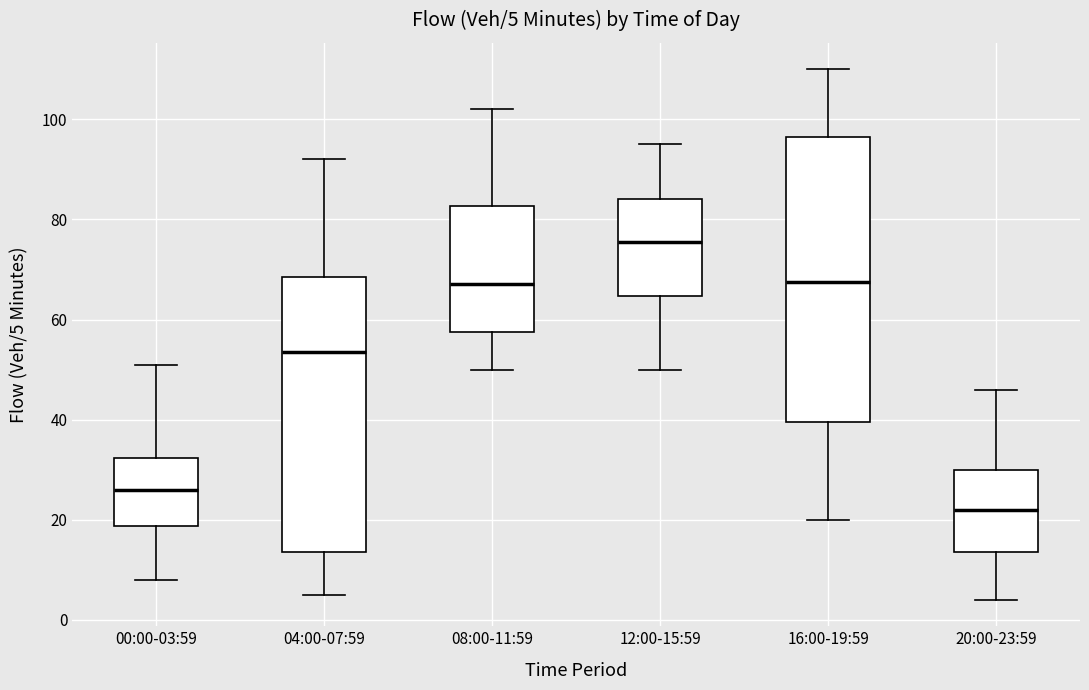

Comparing the boxes themselves (not the whiskers), which one is the tallest?

16:00-19:59